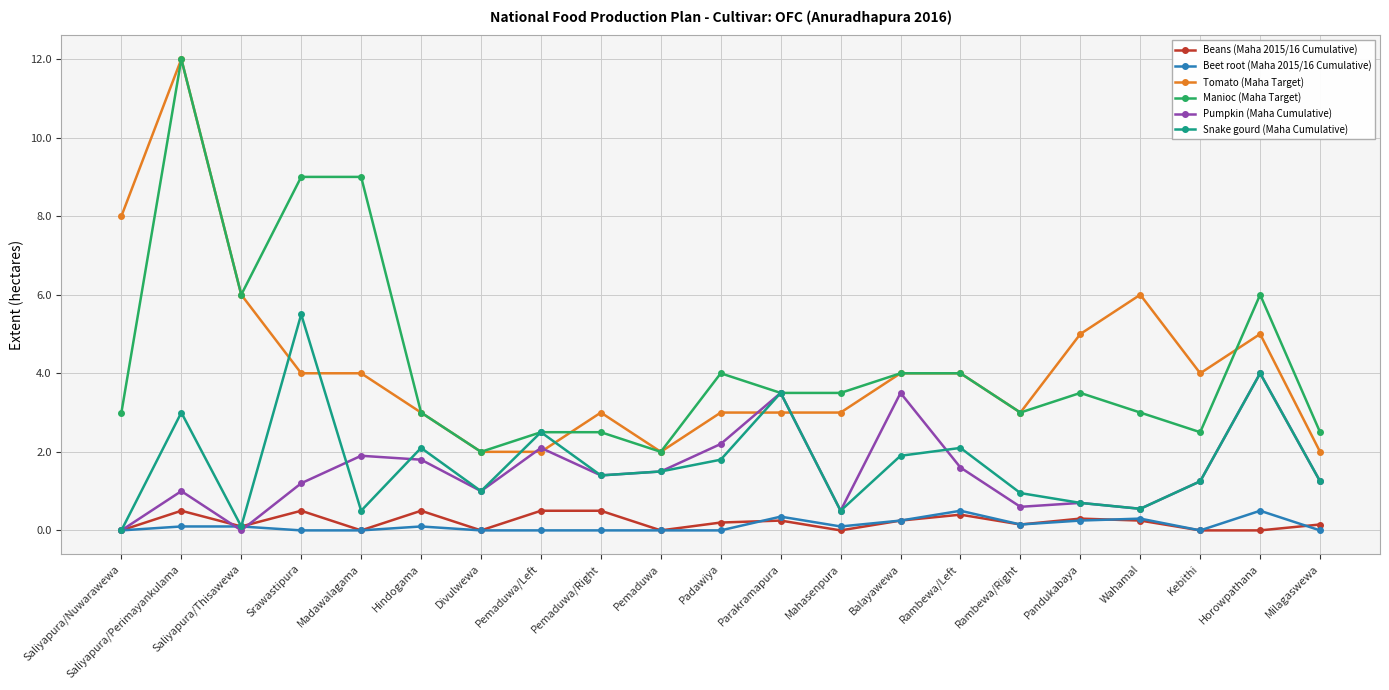

What is the difference between the maximum and second lowest values in the Pumpkin (Maha Cumulative) series?

4.0